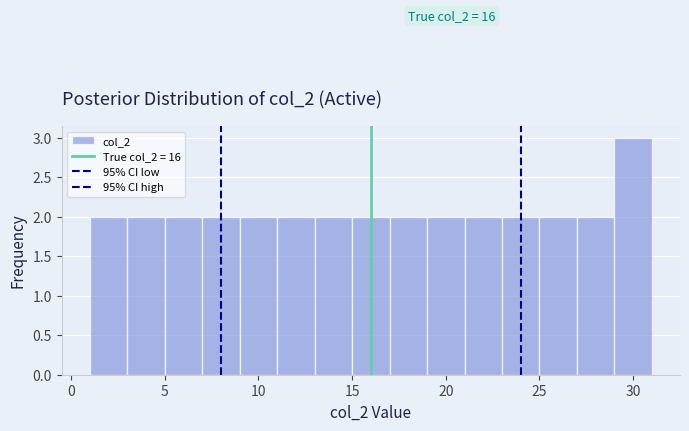

Which range on the x-axis has the tallest bar?

29 to 31